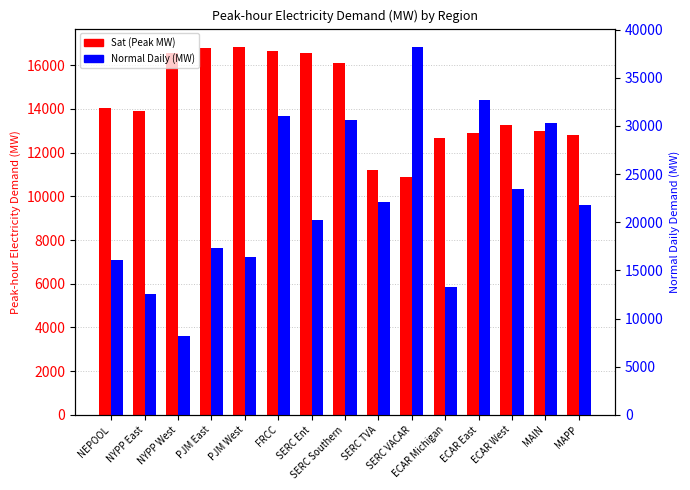

What are all the series names shown in the legend?

Sat (Peak MW), Normal Daily (MW)